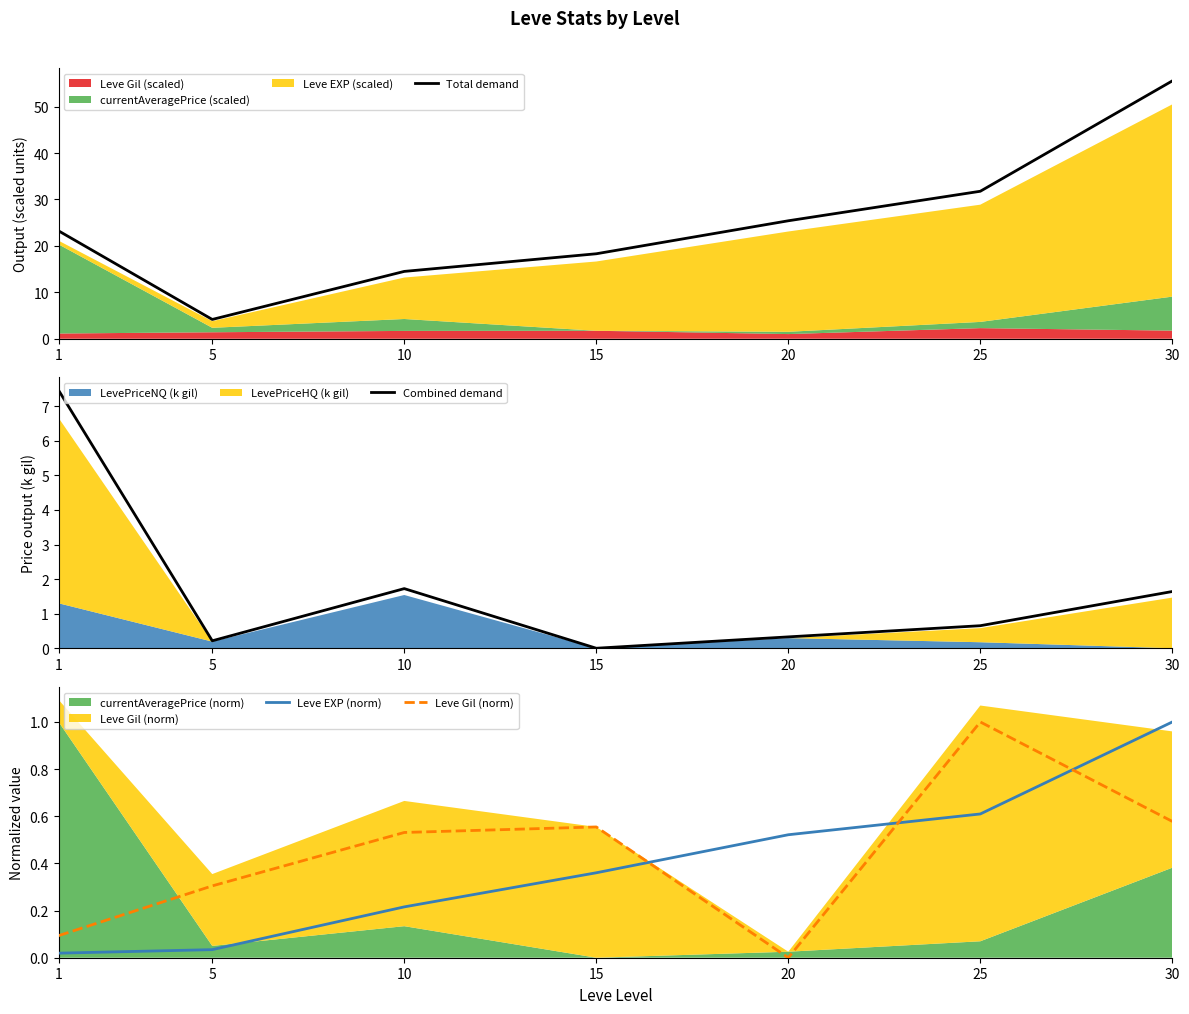

Where is Leve EXP (norm) nearest to the value 0?

1